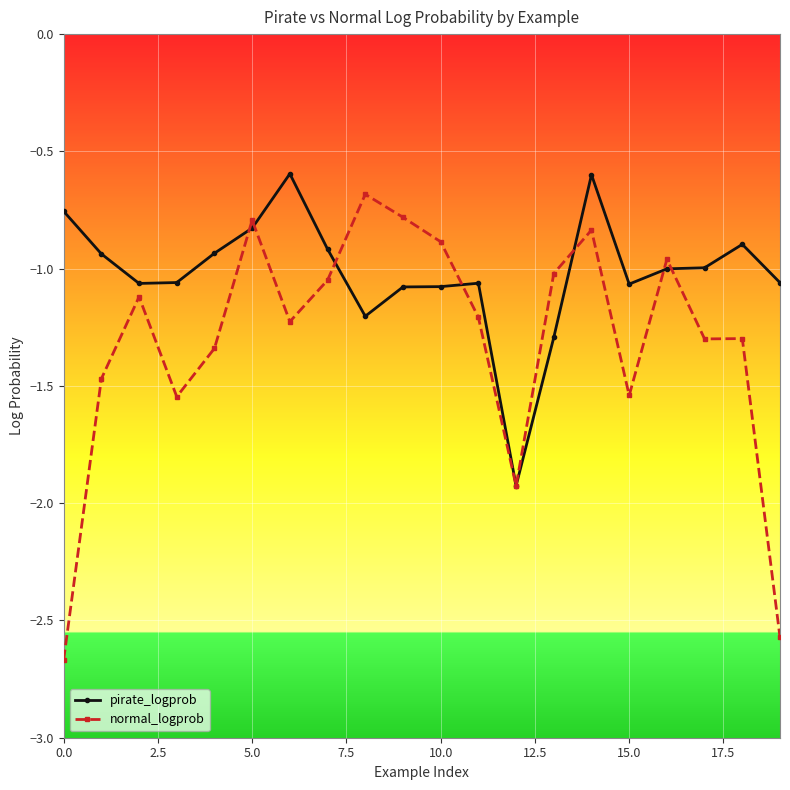

What is the sum of all normal_logprob values?

-26.2